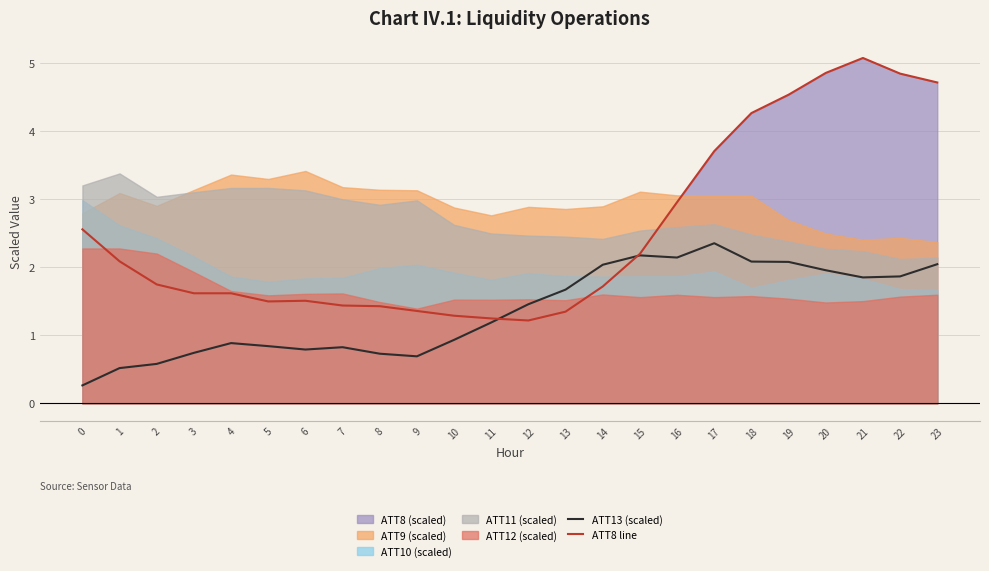

At which category is the sum across all series the highest?

21